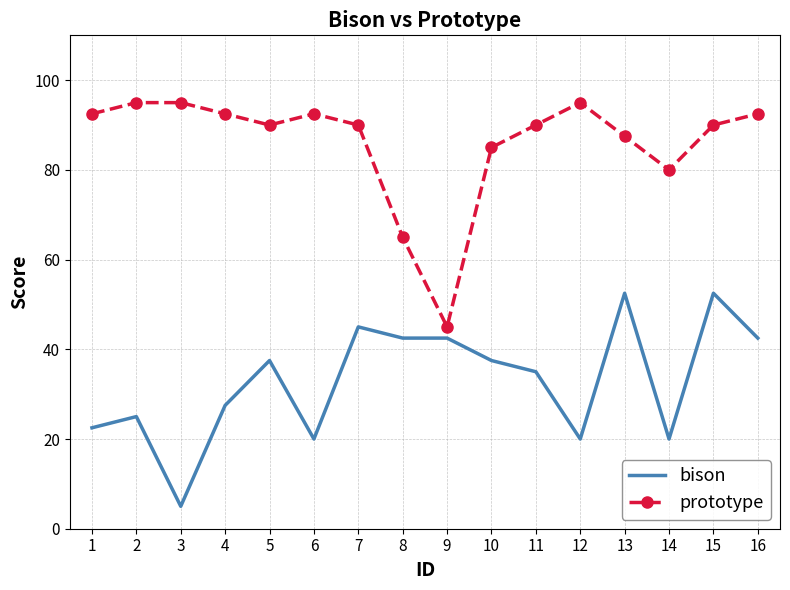

What is the difference between the second highest and minimum values in the bison series?

47.5